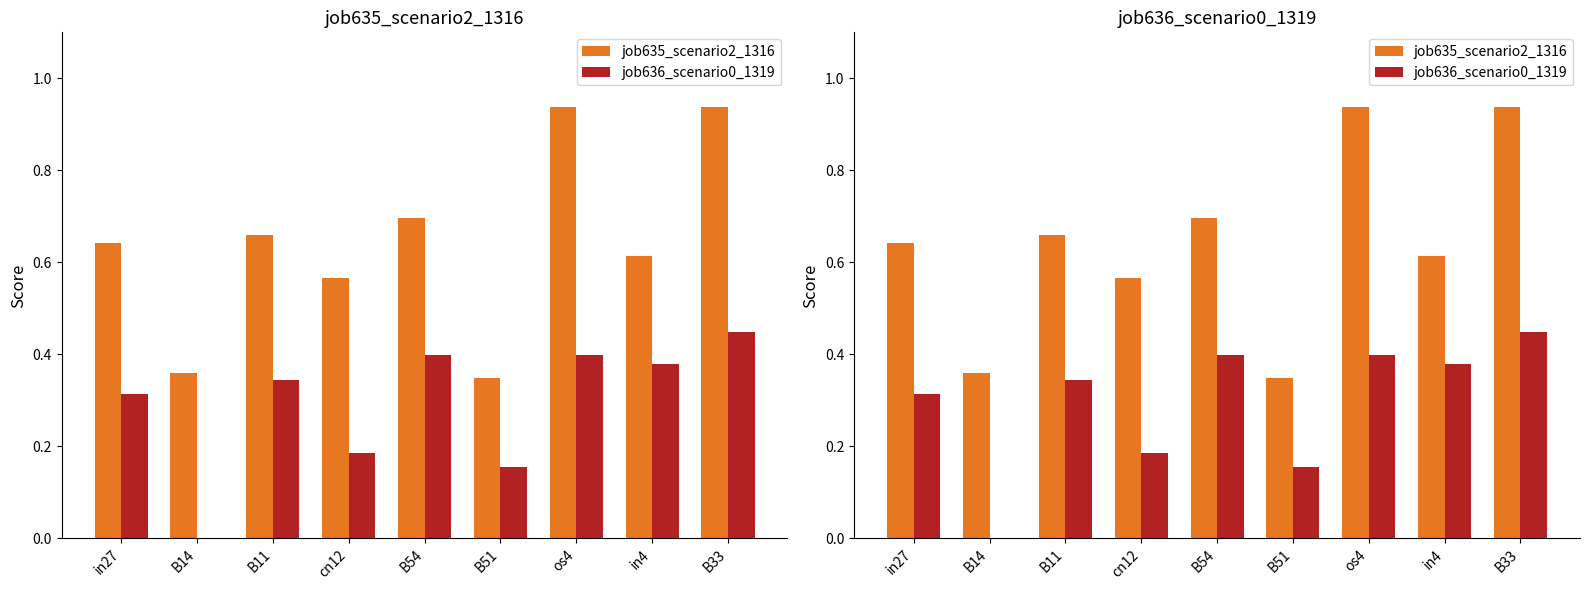

Read the job636_scenario0_1319 value at in4.

0.4